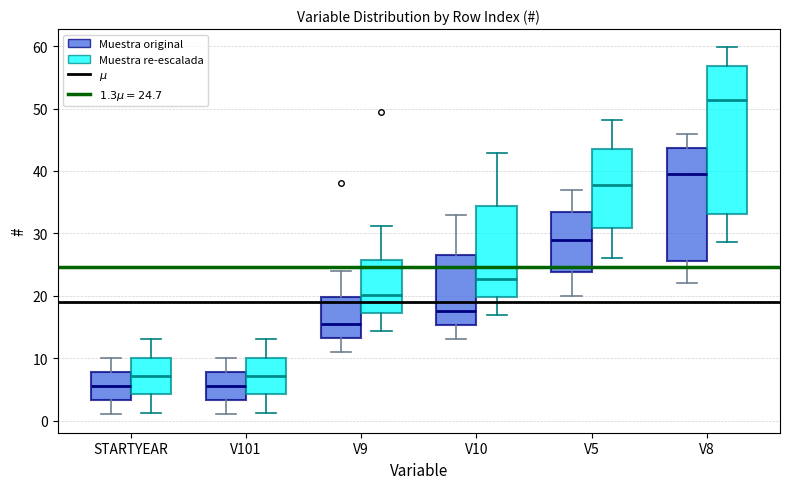

Reading left to right, transcribe this box plot: for each box, give where its median line is, the range the box spans, and where its two whiskers end, as read against the y-axis. The values are not printed on the chart, so give them approximately, as read against the axis.

STARTYEAR (Muestra original): median 6, box 3 to 8, whiskers 1 to 10
STARTYEAR (Muestra re-escalada): median 7, box 4 to 10, whiskers 1 to 13
V101 (Muestra original): median 6, box 3 to 8, whiskers 1 to 10
V101 (Muestra re-escalada): median 7, box 4 to 10, whiskers 1 to 13
V9 (Muestra original): median 16, box 13 to 20, whiskers 11 to 24
V9 (Muestra re-escalada): median 20, box 17 to 26, whiskers 14 to 31
V10 (Muestra original): median 18, box 15 to 27, whiskers 13 to 33
V10 (Muestra re-escalada): median 23, box 20 to 34, whiskers 17 to 43
V5 (Muestra original): median 29, box 24 to 34, whiskers 20 to 37
V5 (Muestra re-escalada): median 38, box 31 to 44, whiskers 26 to 48
V8 (Muestra original): median 40, box 26 to 44, whiskers 22 to 46
V8 (Muestra re-escalada): median 51, box 33 to 57, whiskers 29 to 60